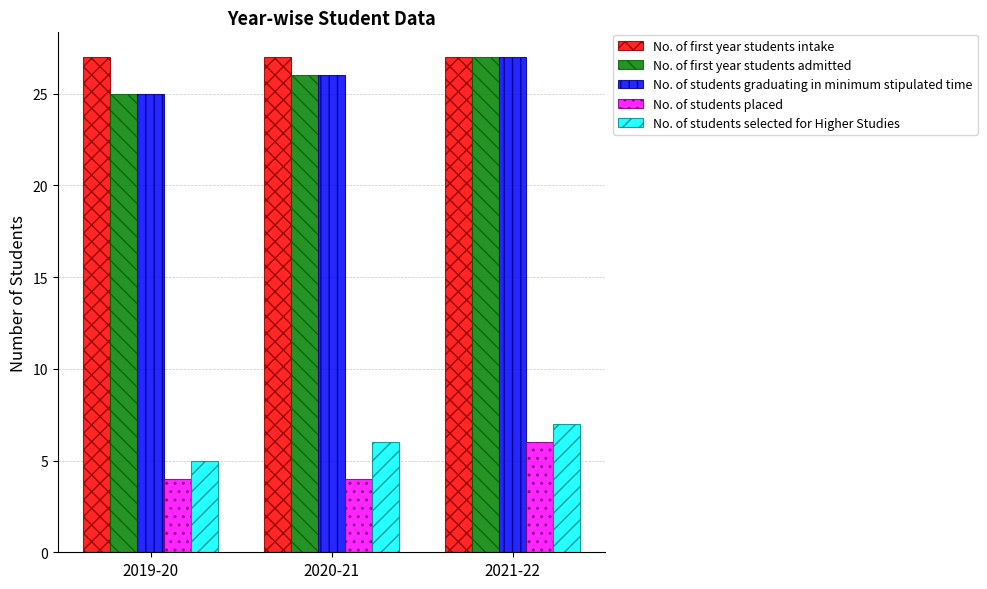

How many data points does each series have?

3